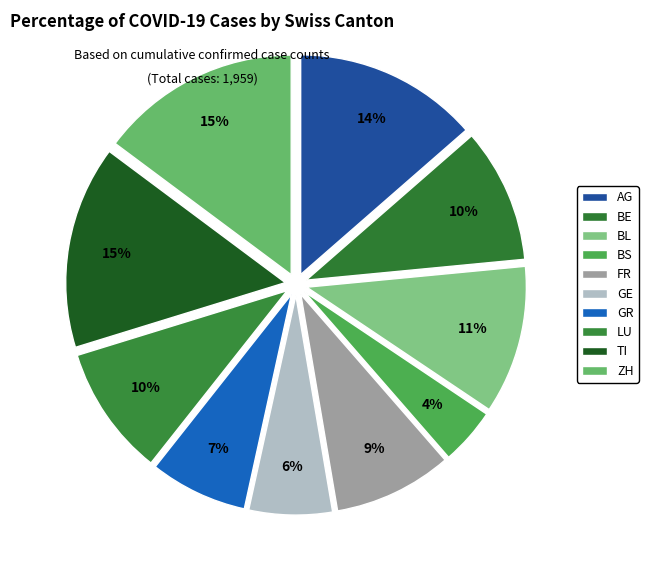

How many segments does this pie chart have?

10